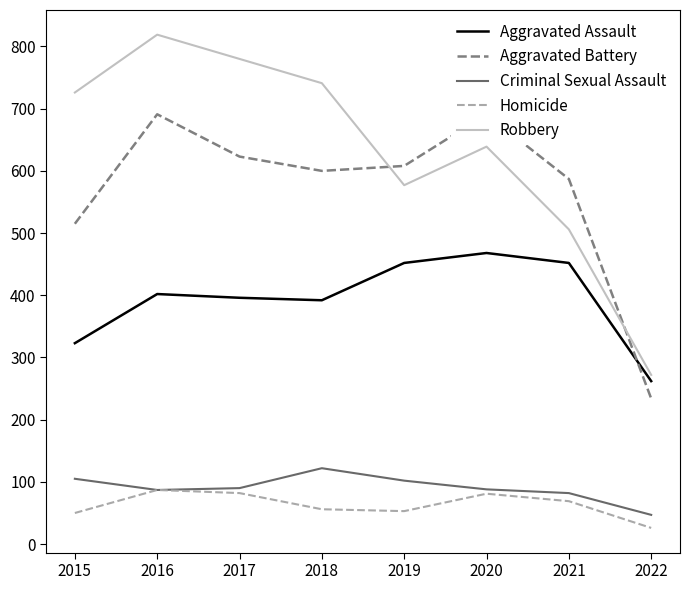

True or false: Aggravated Battery has a value of 587 at 2021.

True